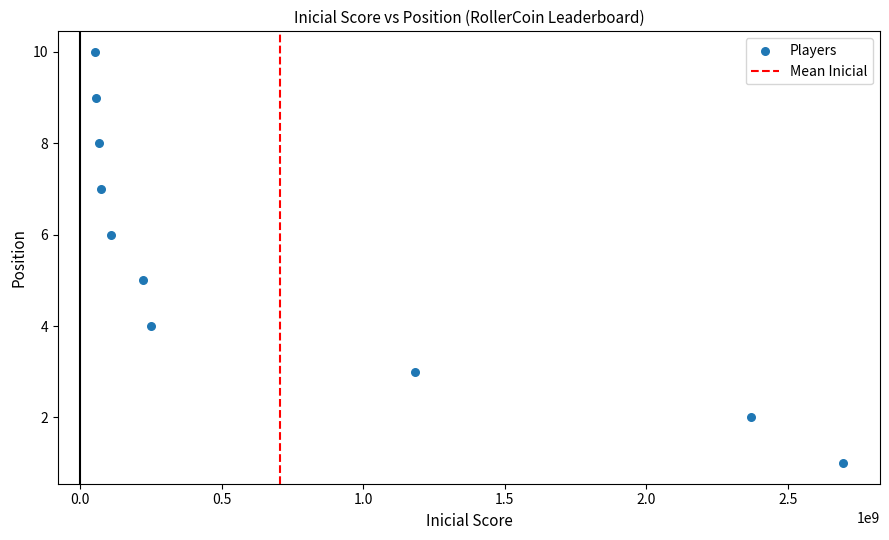

What is the average X value?

706721592